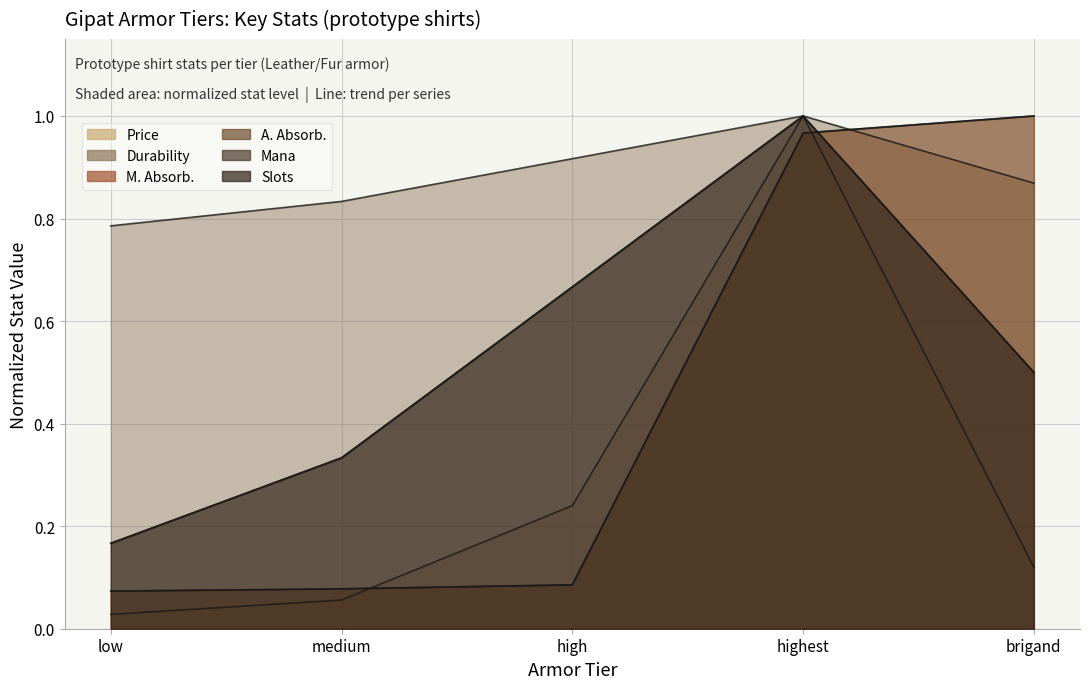

True or false: Mana and Slots intersect in this chart.

False